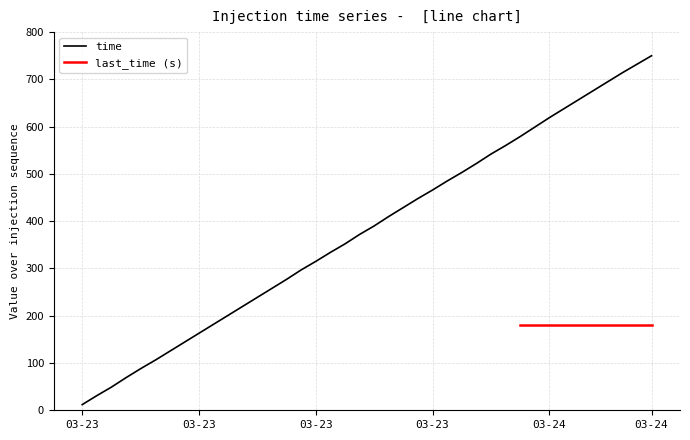

Which has a higher value, 2022-03-23 23:23:00 or 2022-03-23 18:57:00?

2022-03-23 23:23:00